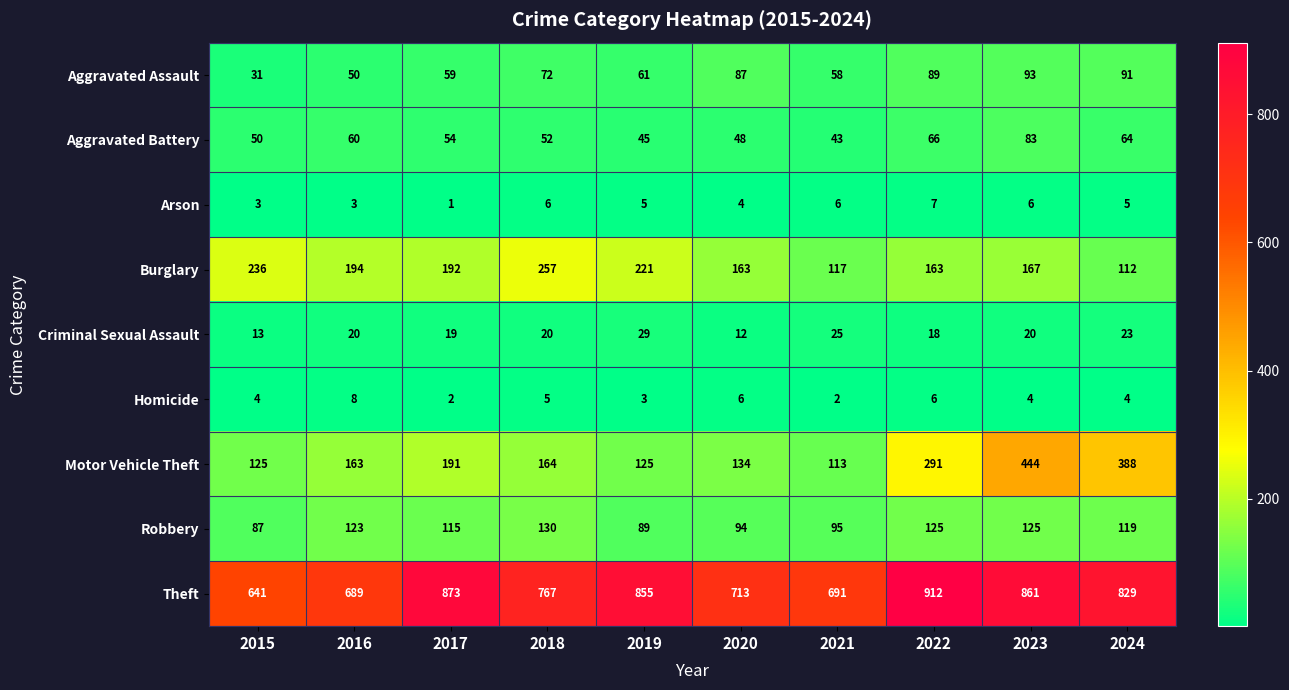

At which label does Motor Vehicle Theft first exceed 164?

2017